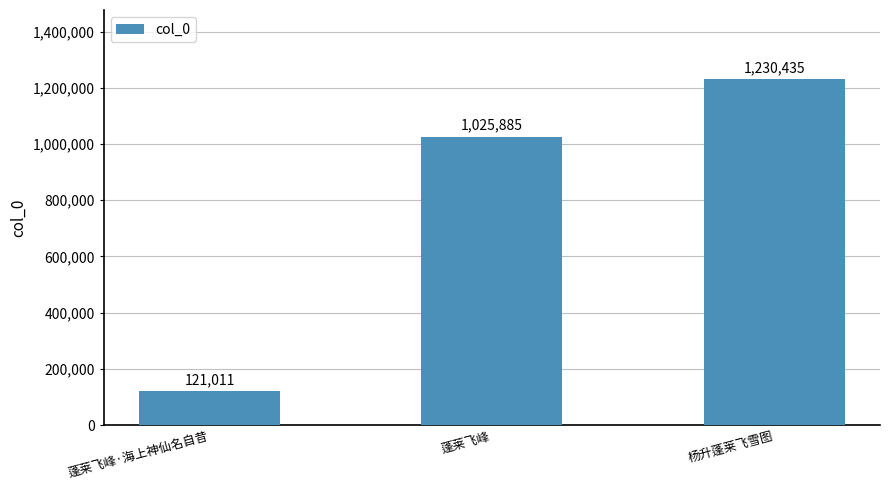

The chart shows a value of 1230435 at 杨升蓬莱飞雪图. True or false?

True